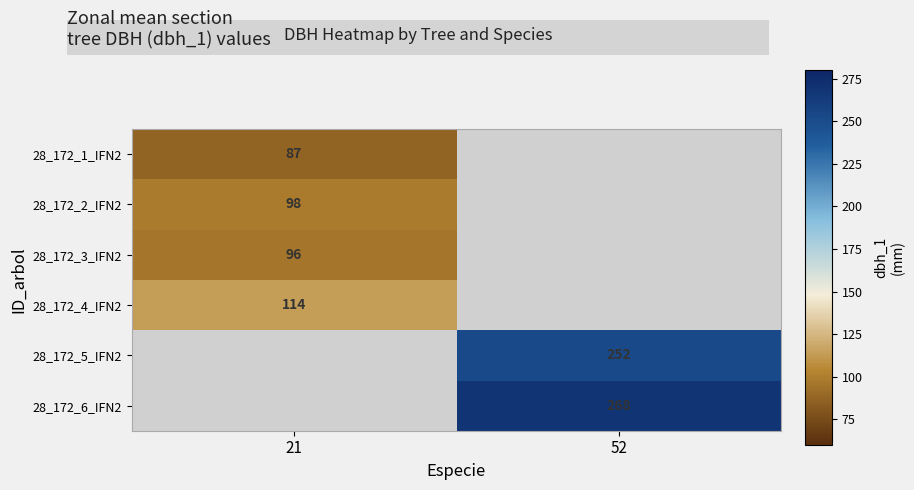

What is the maximum value shown in the chart?

268.0